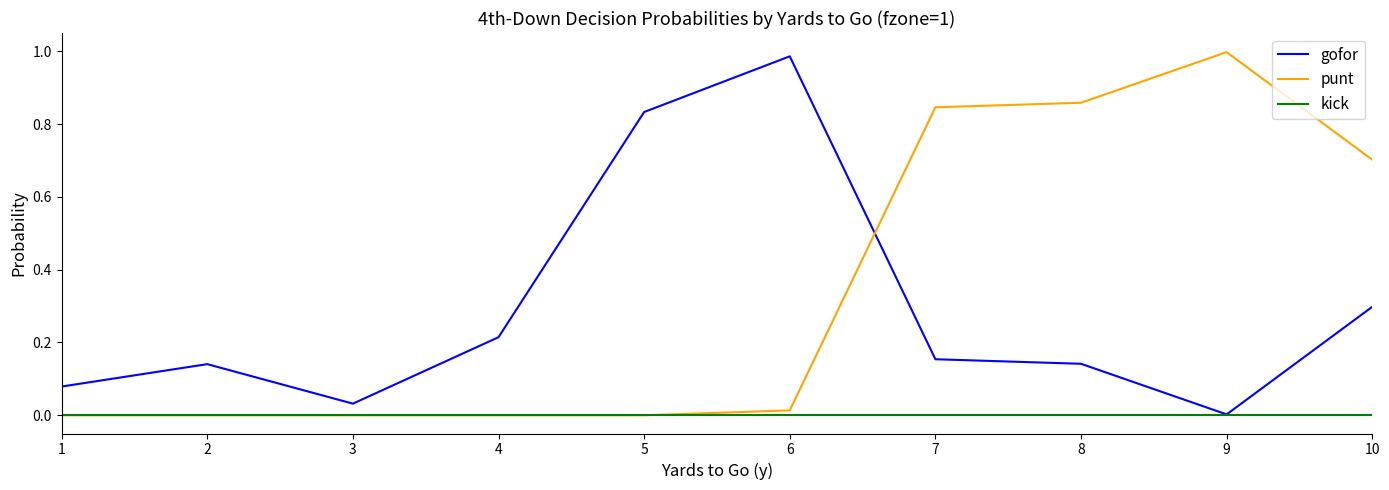

Is this an area chart (filled region under the line)?

No